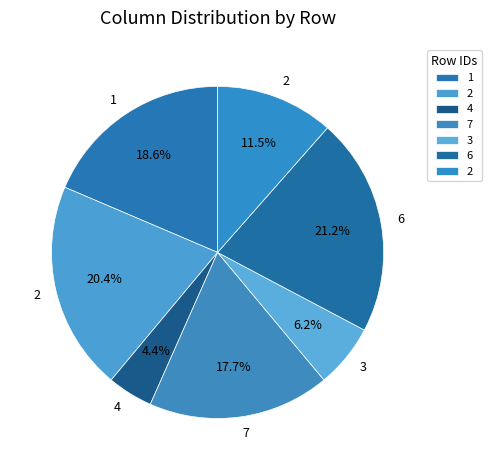

How many segments does this pie chart have?

7